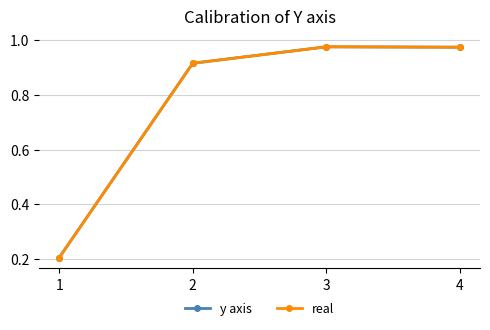

Does the chart have visible grid lines?

Yes